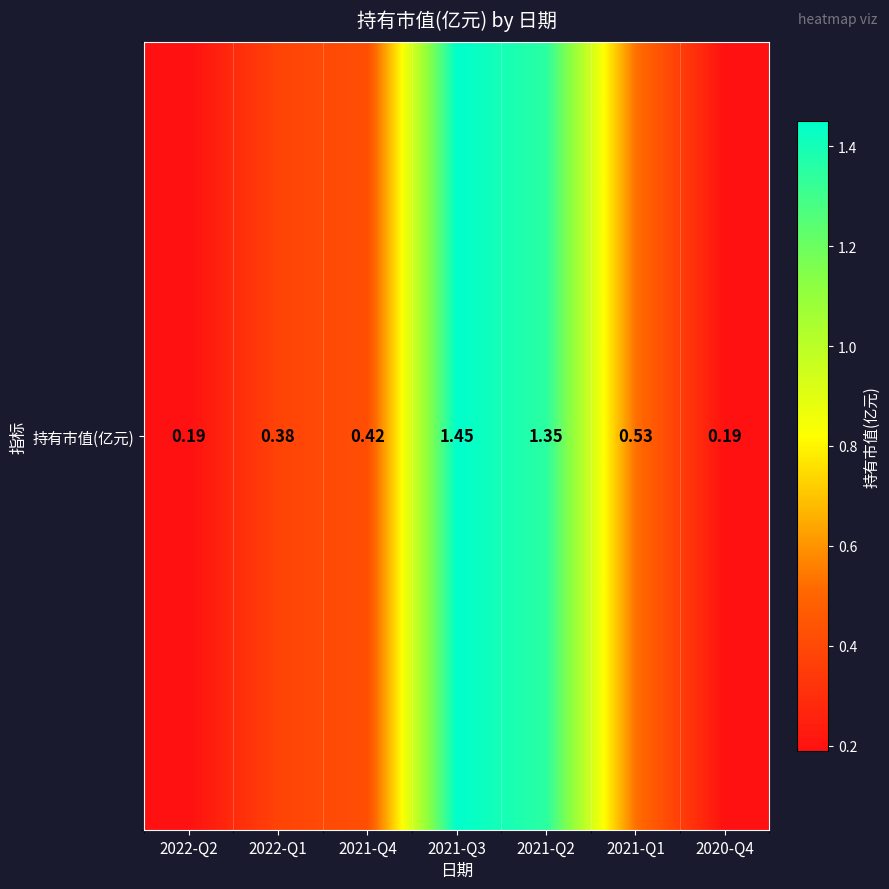

Count the number of categories in the chart.

7